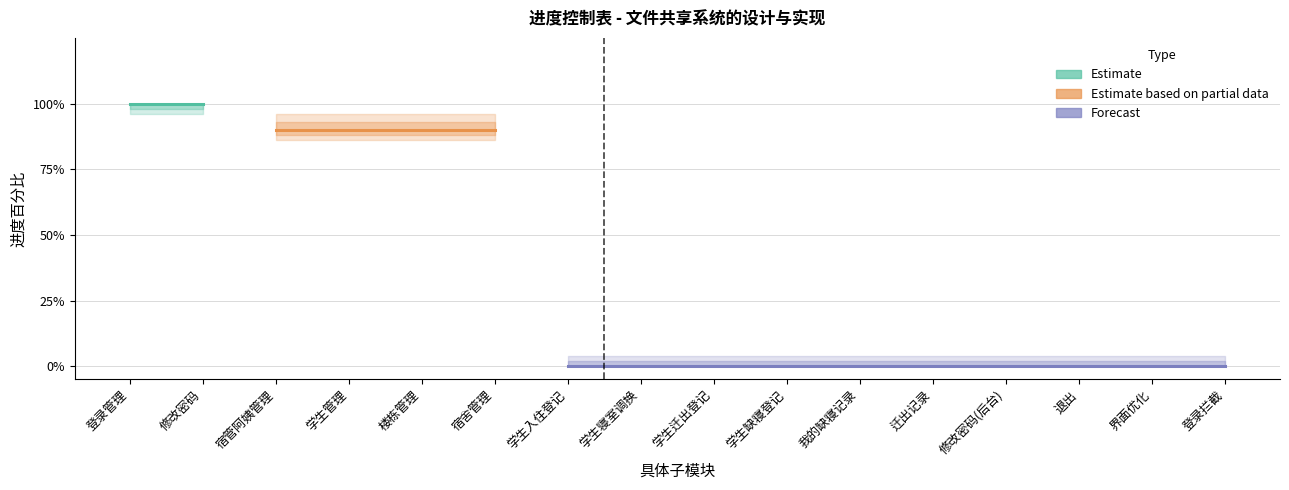

What is the label of the 12th point from the left?

迁出记录